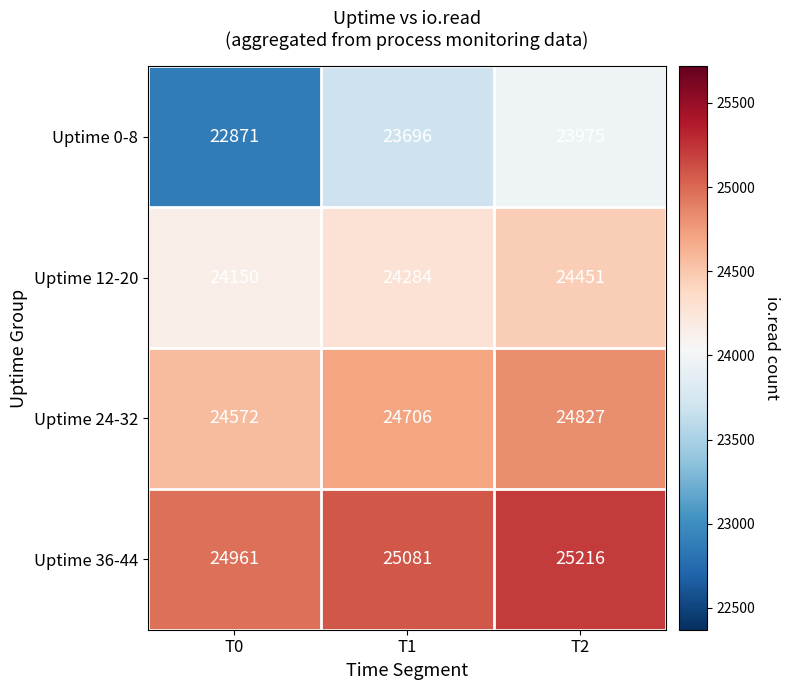

At T1, list the series in order from smallest to largest.

Uptime 0-8, Uptime 12-20, Uptime 24-32, Uptime 36-44